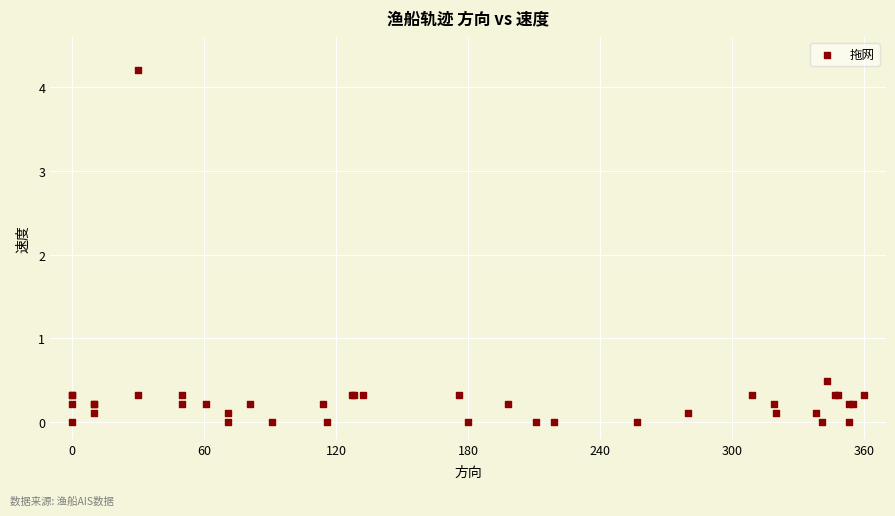

What Y value in the scatter plot is closest to 2?

0.5